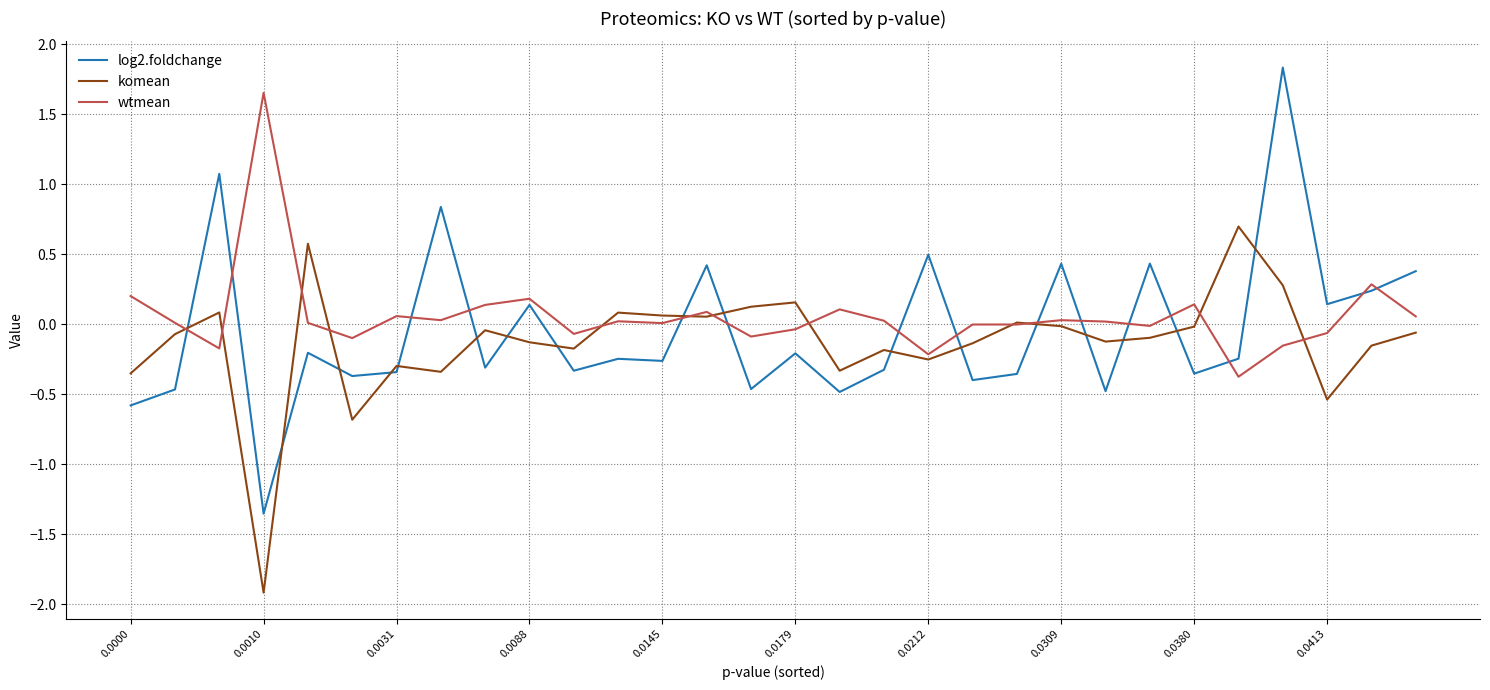

How many times do wtmean and log2.foldchange cross each other?

15